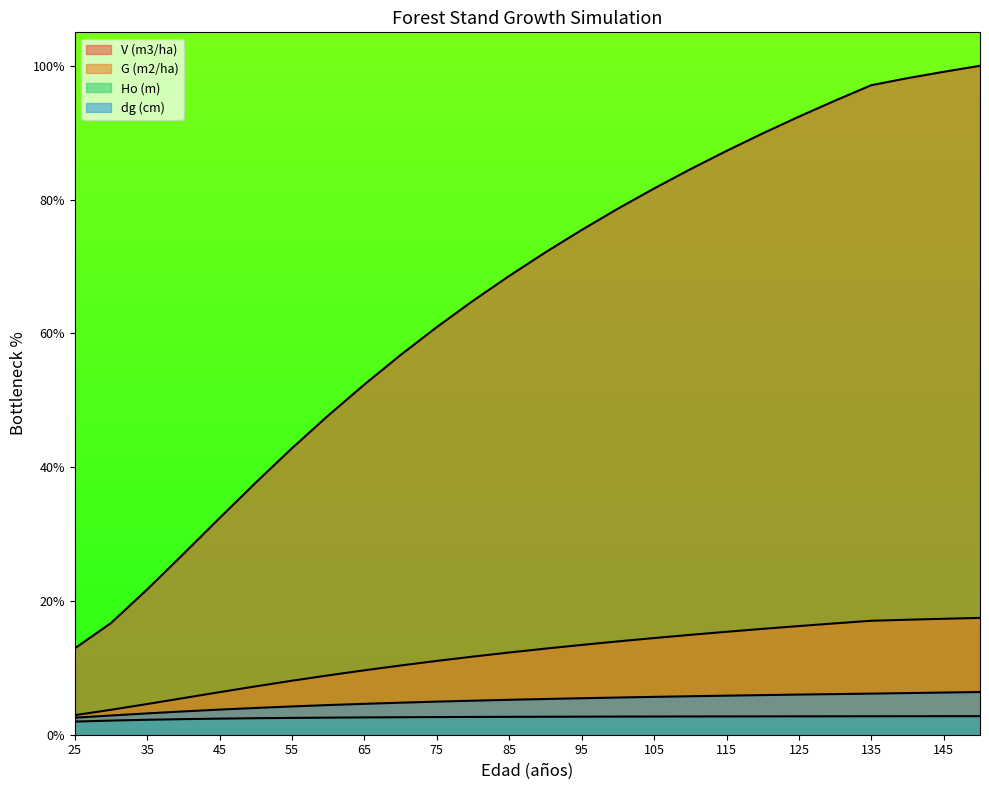

How many values in the Ho (m) series exceed 2?

25